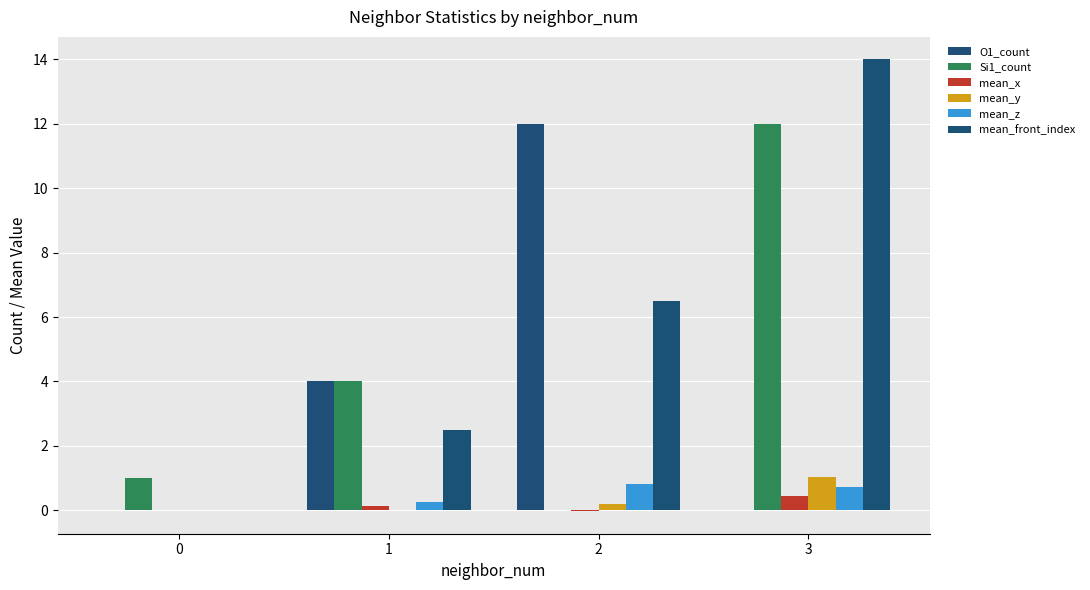

At which label does O1_count reach its peak?

2